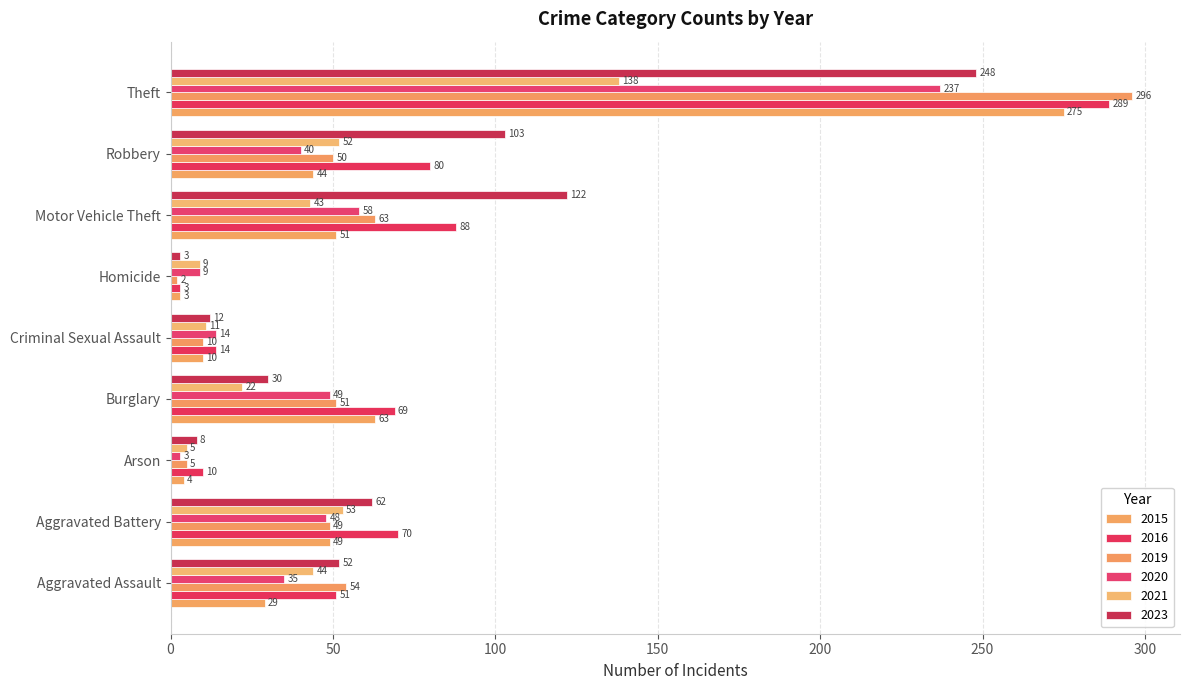

What is the difference between the maximum and second lowest values in the 2016 series?

279